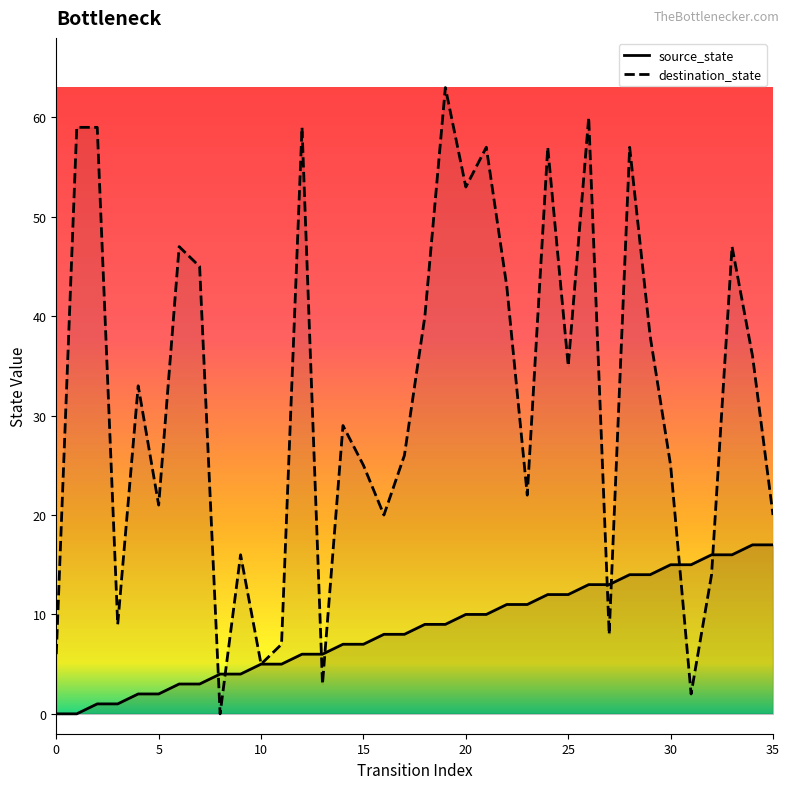

How many distinct data groups are displayed?

2